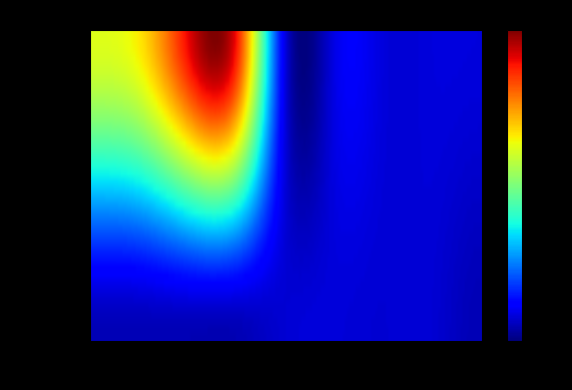

Rank the series by their maximum value, from highest to lowest.

Primera, Segunda